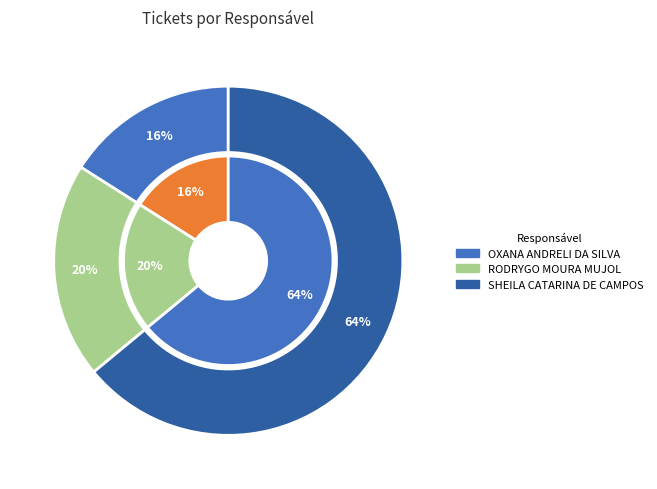

Is it true that SHEILA CATARINA DE CAMPOS is 64% of the pie?

True